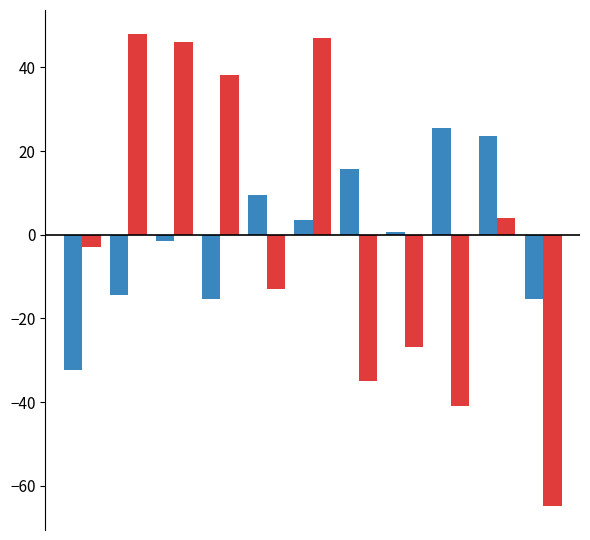

What is the maximum value shown in the chart?

48.1